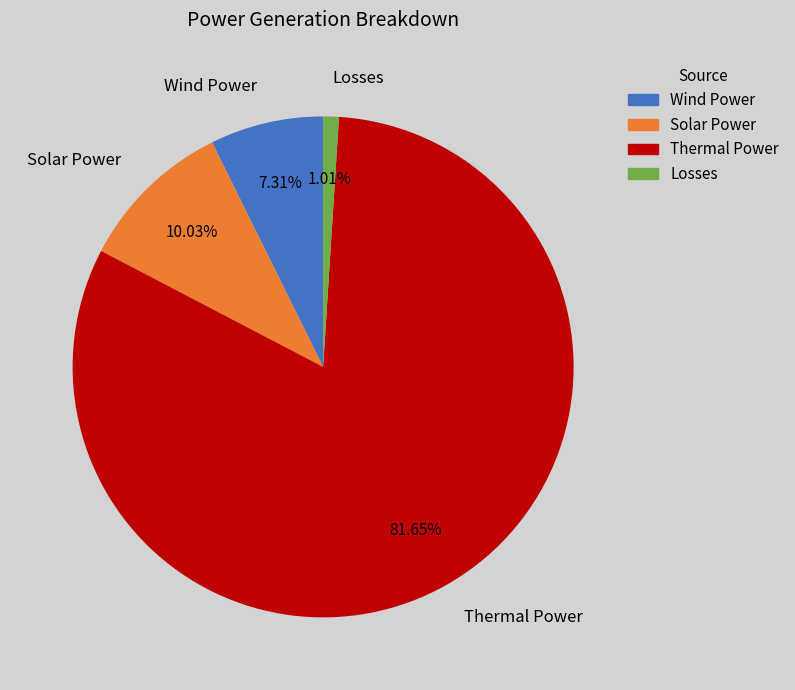

What is the ratio of the value at Solar Power to the value at Losses?

9.9